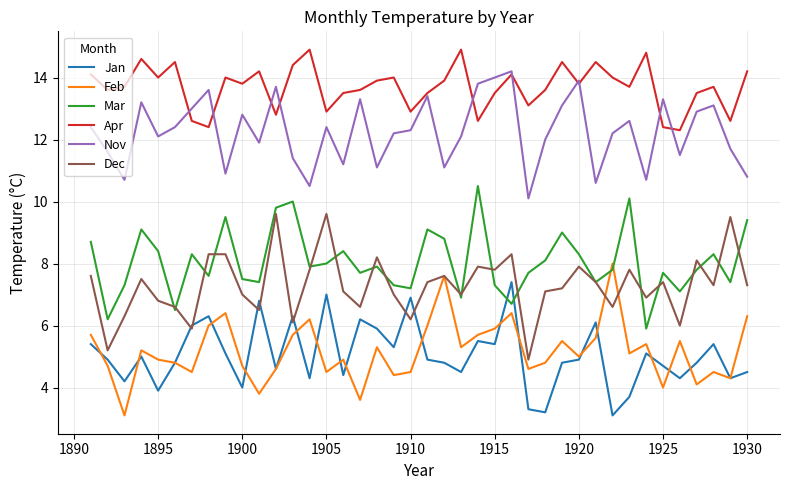

List the series in order of their peak value, highest first.

Apr, Nov, Mar, Dec, Feb, Jan